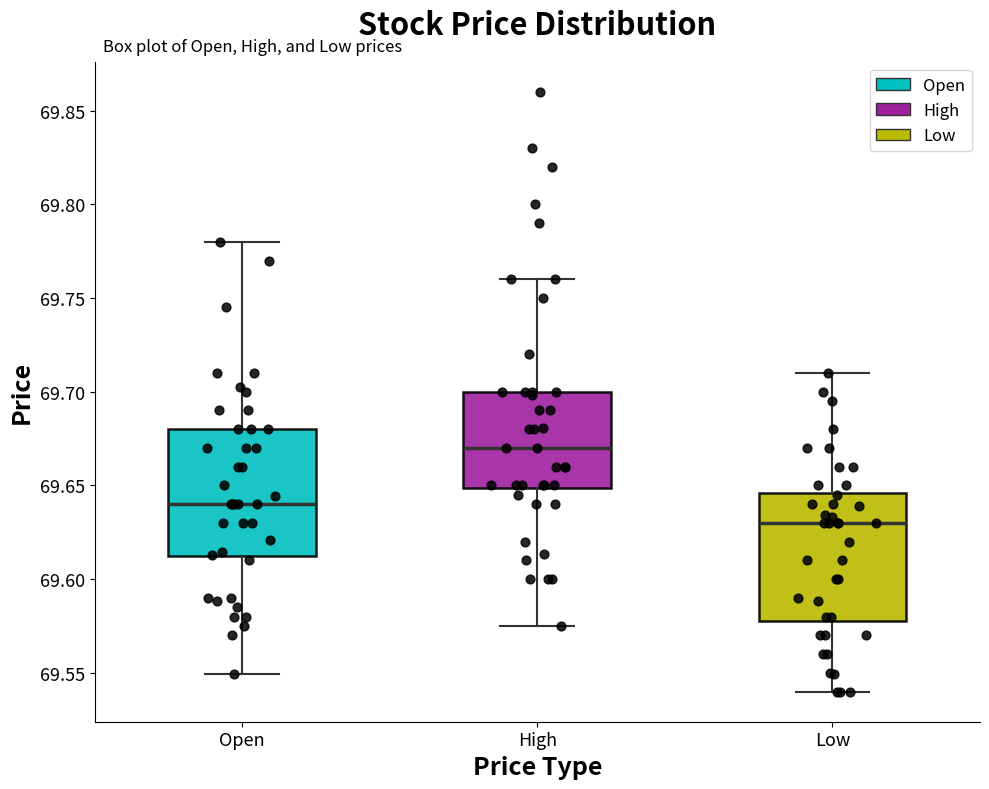

Reading left to right, read every box against the y-axis: the position of its median line, the range the box covers, and the ends of its whiskers. The values are not printed on the chart, so give them approximately, as read against the axis.

Open: median 69.640, box 69.610 to 69.680, whiskers 69.550 to 69.780
High: median 69.670, box 69.650 to 69.700, whiskers 69.575 to 69.760
Low: median 69.630, box 69.580 to 69.645, whiskers 69.540 to 69.710